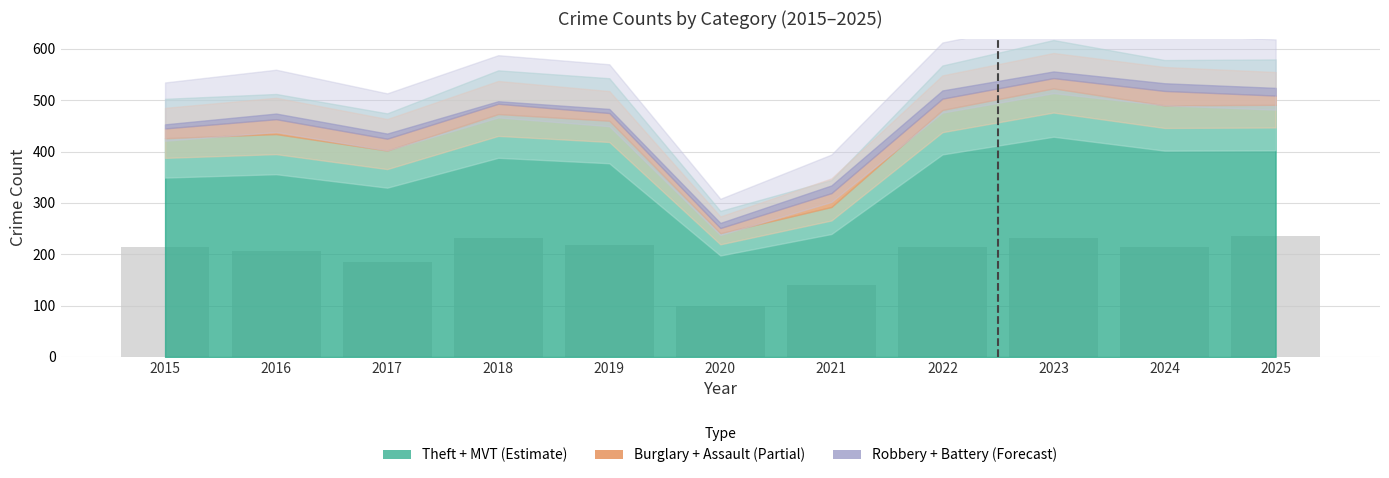

True or false: the data shows 231.6 at 2018.

True